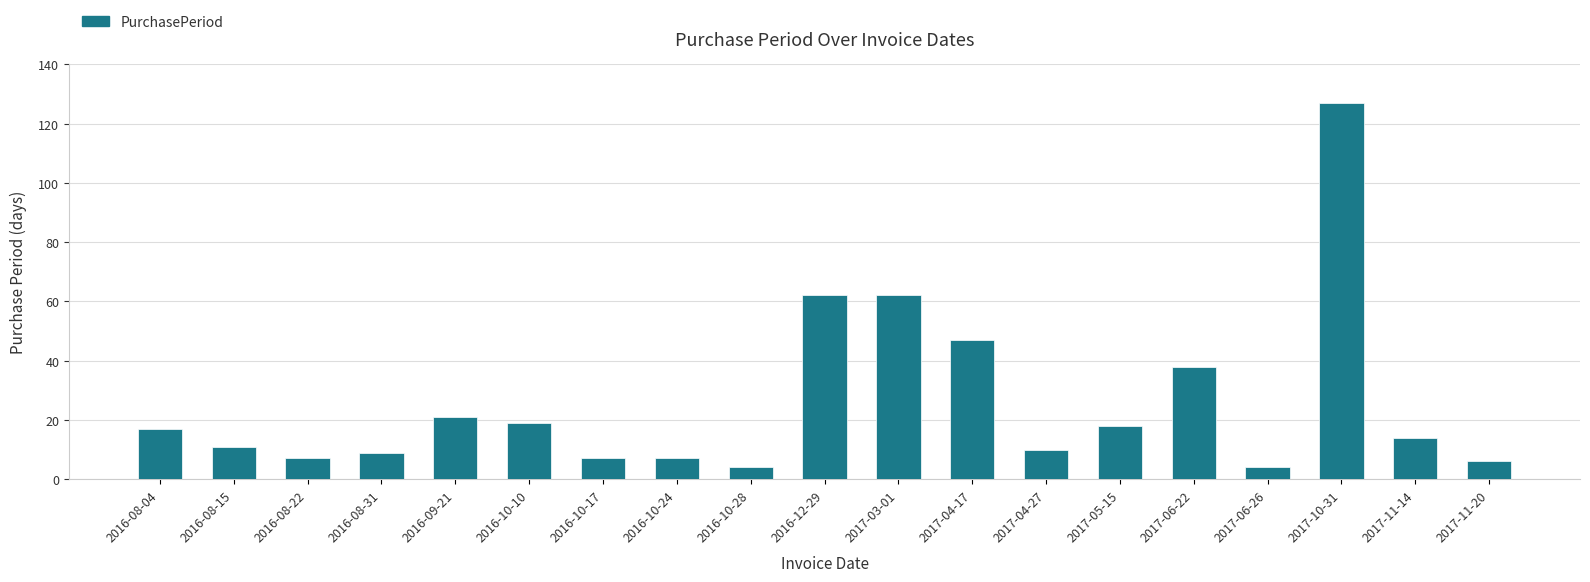

What is the minimum value shown in the chart?

4